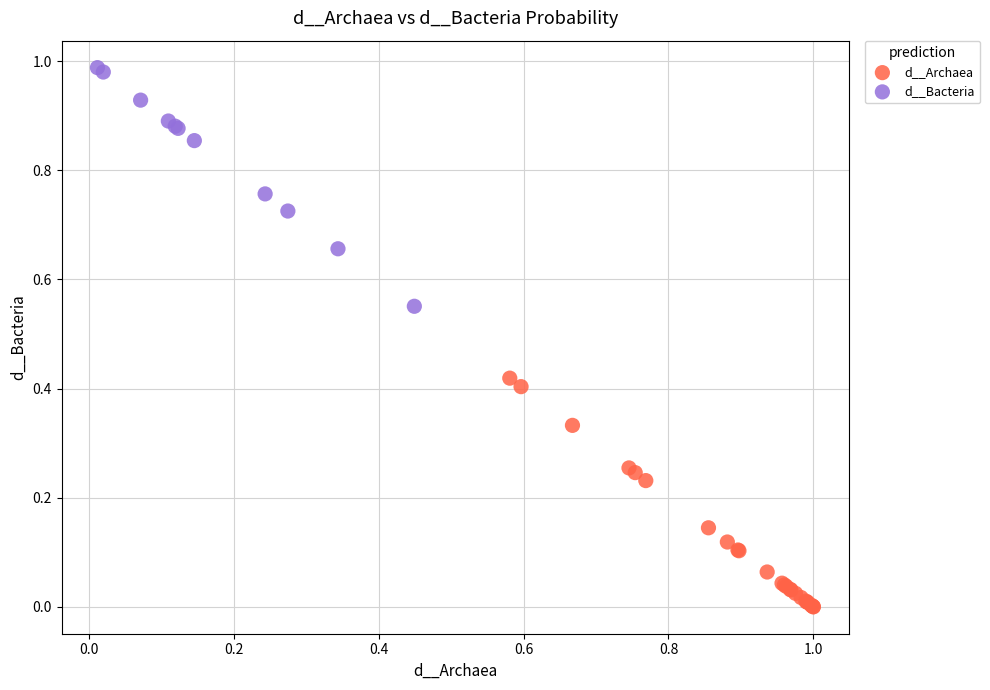

Which series contains the lowest Y value?

d__Archaea